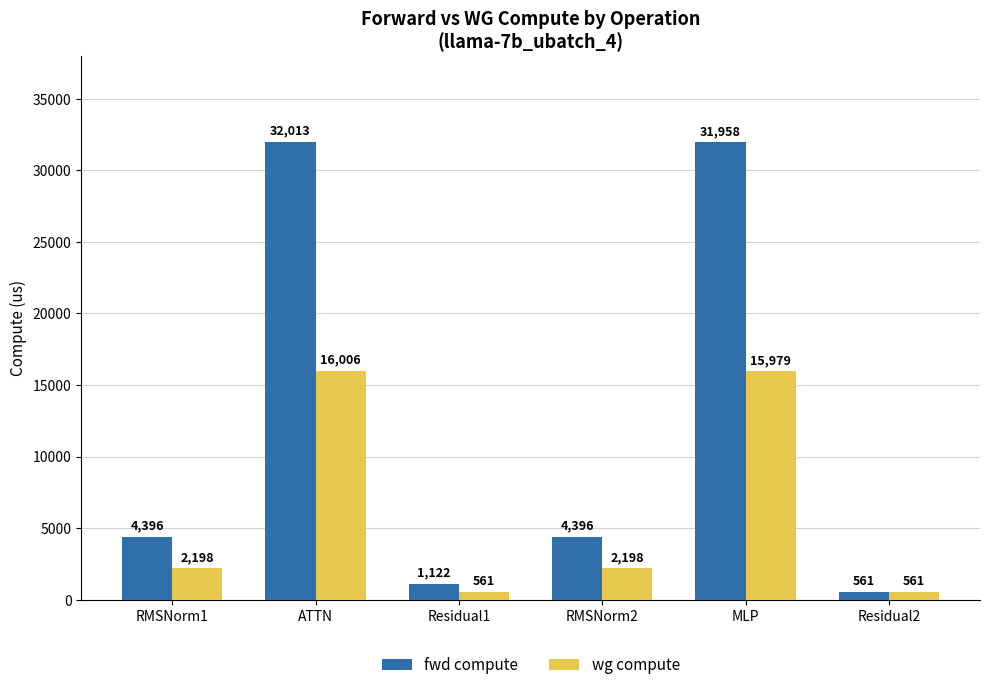

At which label does wg compute first exceed 2197?

RMSNorm1